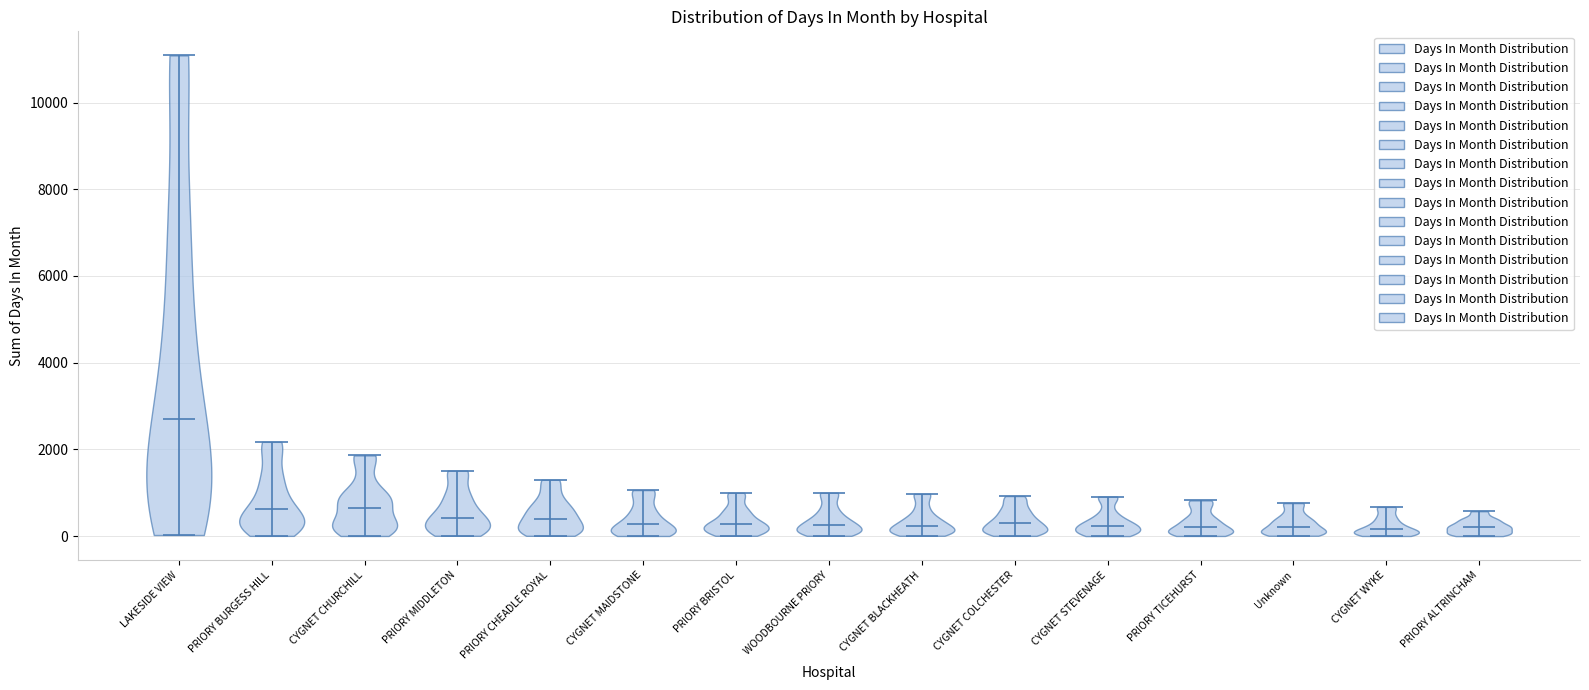

Reading left to right, read every violin against the y-axis: where its median line is, and the lowest and highest points it reaches. The values are not printed on the chart, so give them approximately, as read against the axis.

LAKESIDE VIEW: median line 2800, lowest point 0, highest point 11000
PRIORY BURGESS HILL: median line 600, lowest point 0, highest point 2200
CYGNET CHURCHILL: median line 600, lowest point 0, highest point 1800
PRIORY MIDDLETON: median line 400, lowest point 0, highest point 1600
PRIORY CHEADLE ROYAL: median line 400, lowest point 0, highest point 1400
CYGNET MAIDSTONE: median line 200, lowest point 0, highest point 1000
PRIORY BRISTOL: median line 200, lowest point 0, highest point 1000
WOODBOURNE PRIORY: median line 200, lowest point 0, highest point 1000
CYGNET BLACKHEATH: median line 200, lowest point 0, highest point 1000
CYGNET COLCHESTER: median line 200, lowest point 0, highest point 1000
CYGNET STEVENAGE: median line 200, lowest point 0, highest point 1000
PRIORY TICEHURST: median line 200, lowest point 0, highest point 800
Unknown: median line 200, lowest point 0, highest point 800
CYGNET WYKE: median line 200, lowest point 0, highest point 600
PRIORY ALTRINCHAM: median line 200, lowest point 0, highest point 600